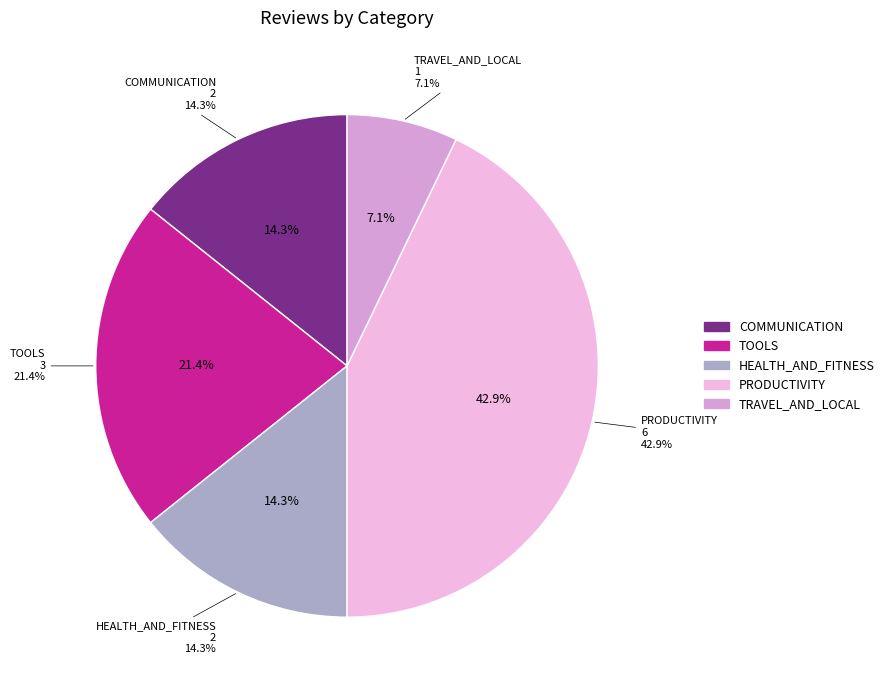

What is the change in value from TOOLS to HEALTH_AND_FITNESS?

-1